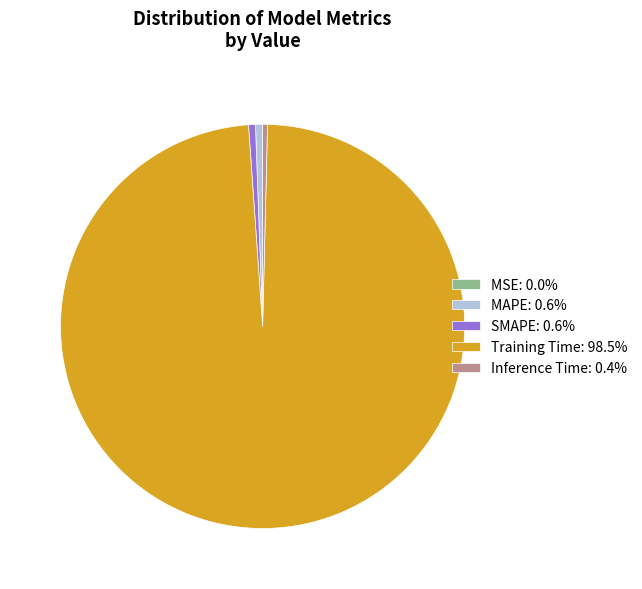

Is there any slice that represents more than half of the pie?

Yes